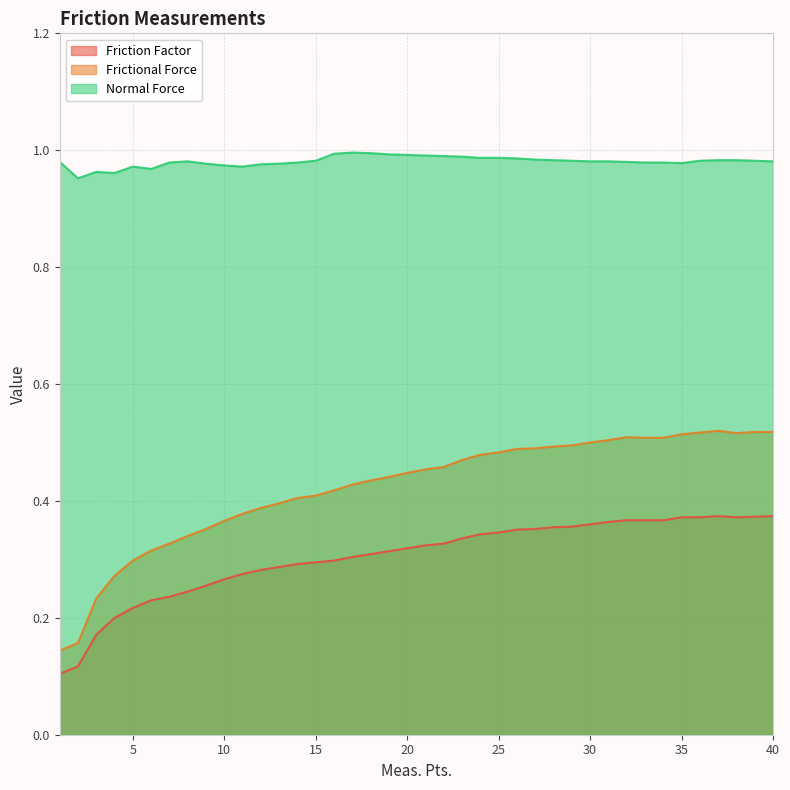

True or false: Normal Force and Frictional Force intersect in this chart.

False